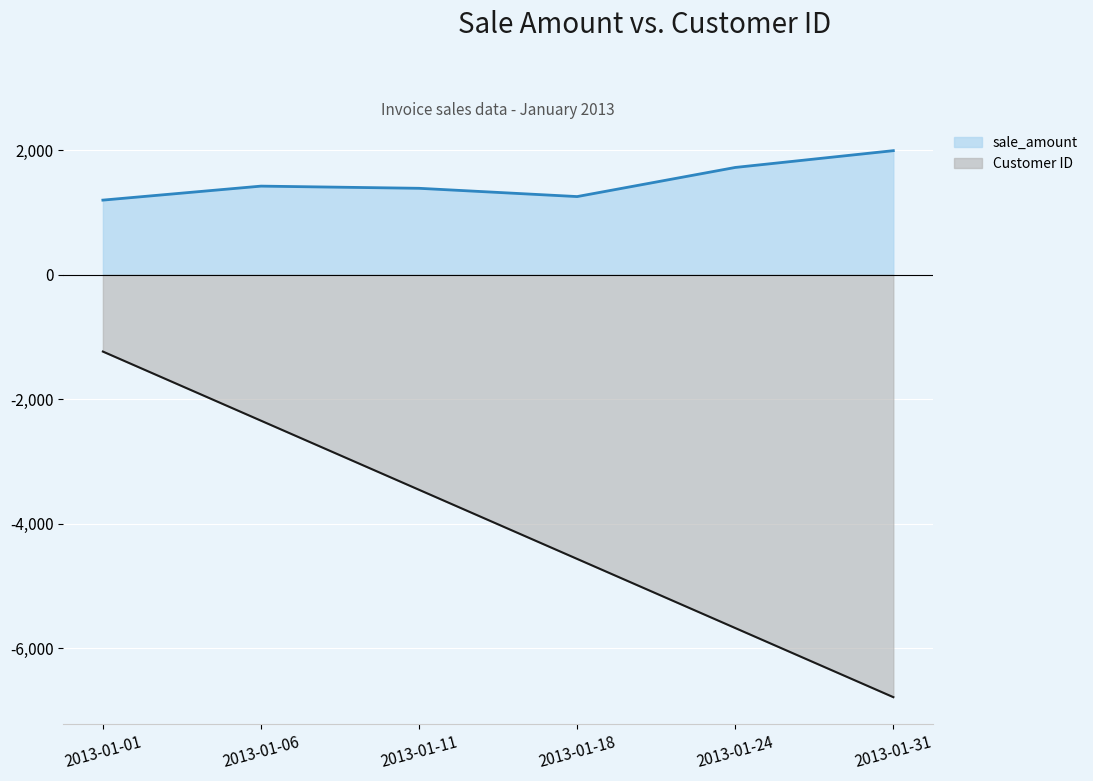

How many lines are shown in the chart?

2